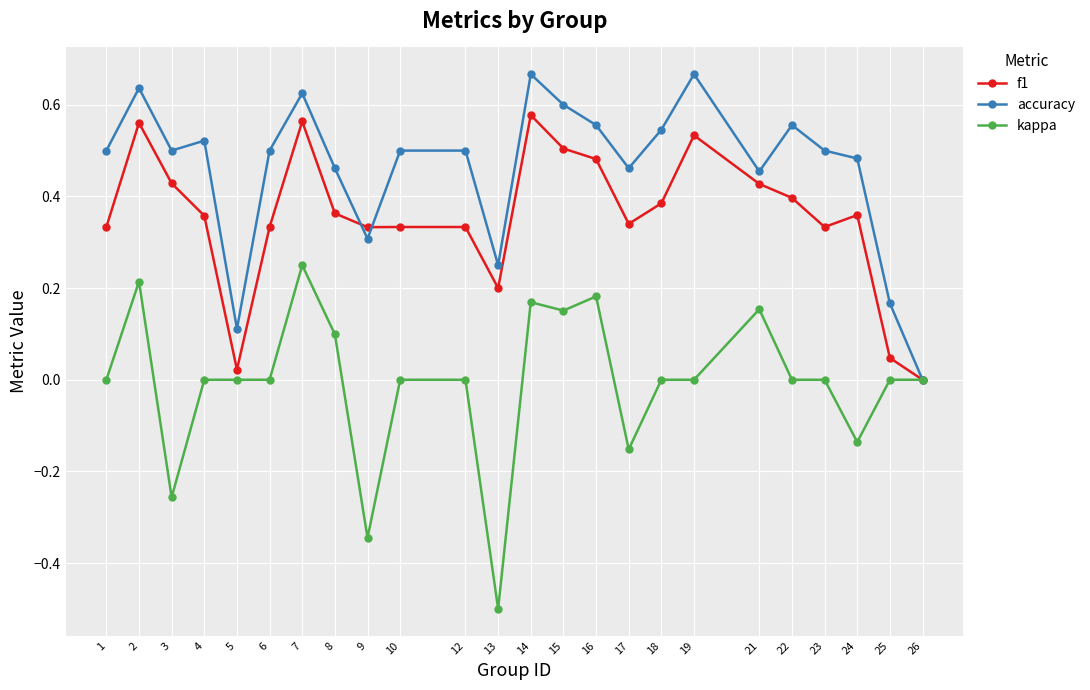

The f1 series shows 0.5 at 19. True or false?

True